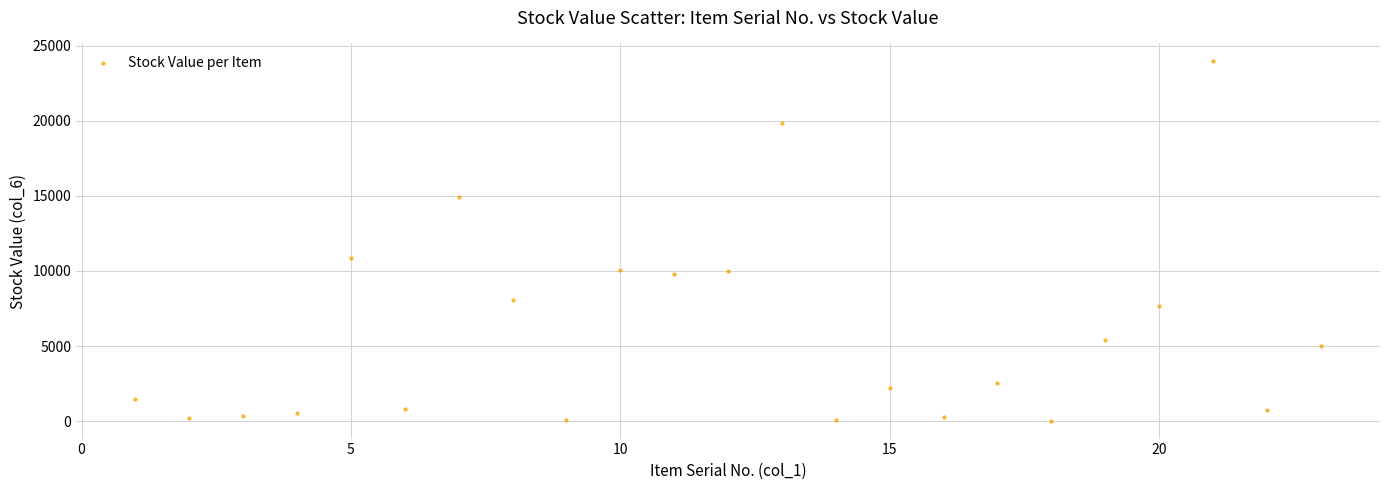

What is the range of Y values (max minus min)?

23910.9